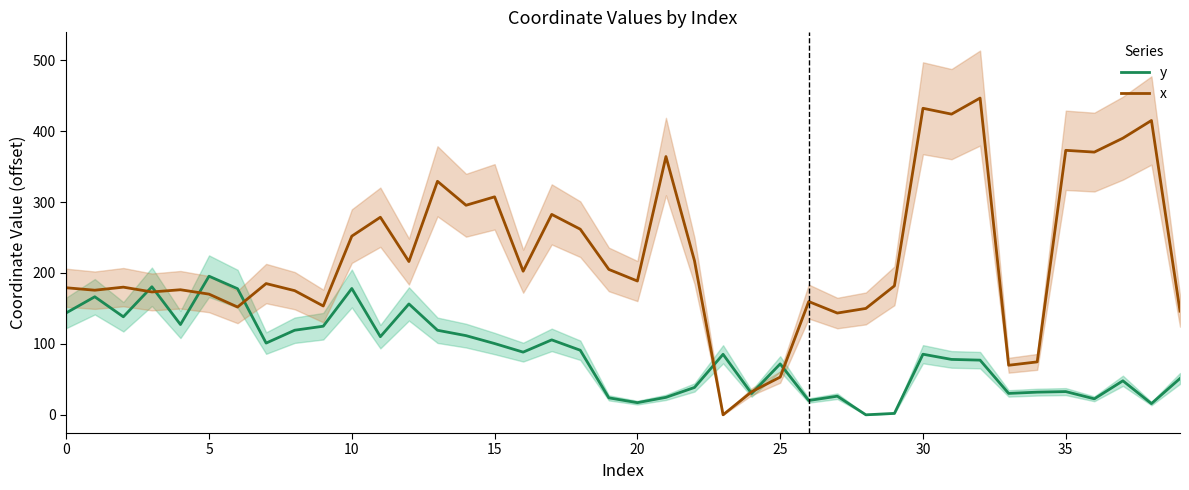

After their last crossing, which series has the higher values: x or y?

x